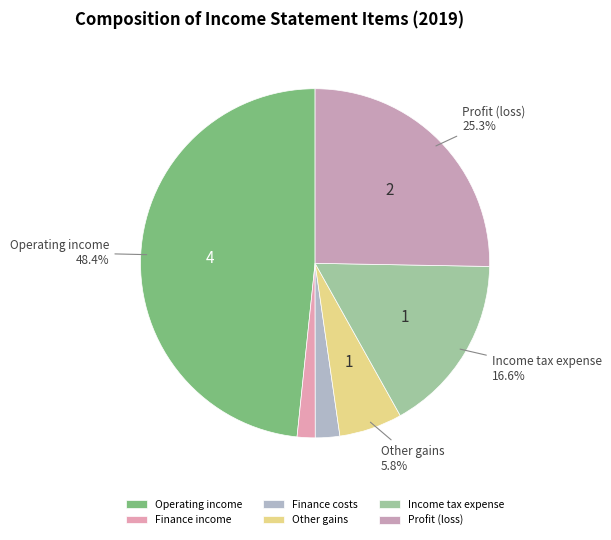

What is the largest slice in the pie chart?

Operating income